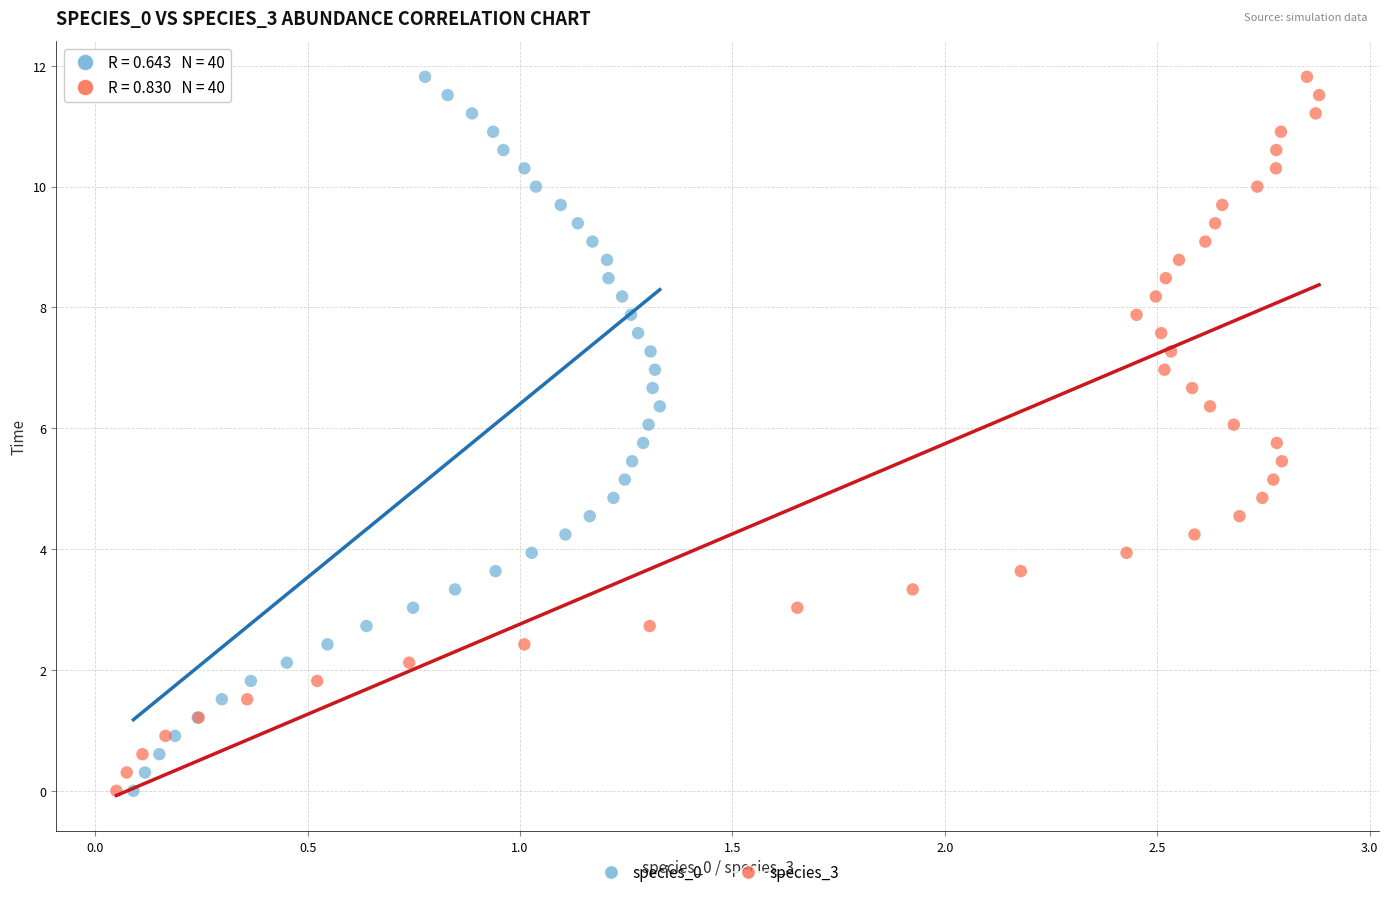

What are all the series names shown in the legend?

species_0, species_3